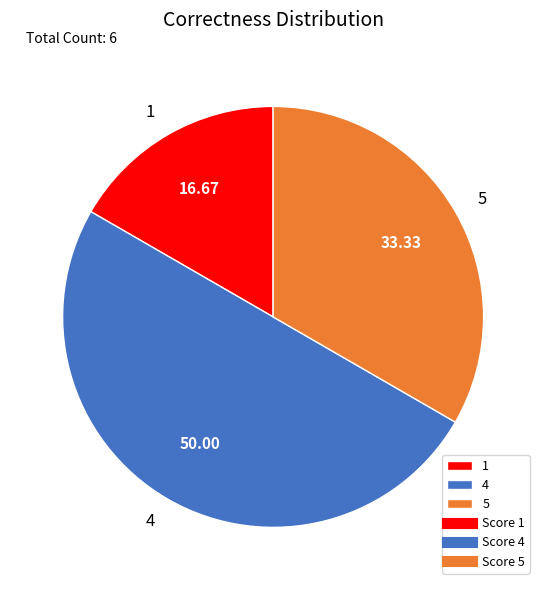

Is 5 the majority of the pie?

No